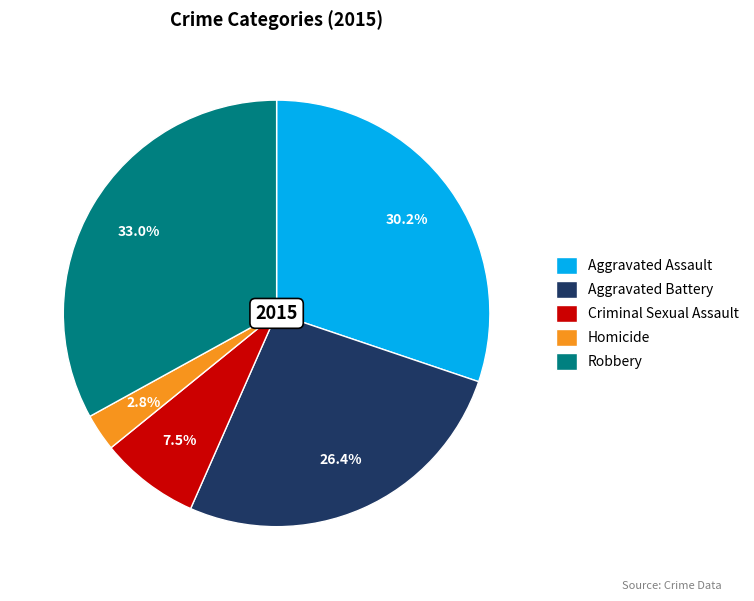

How much of the chart is everything except Aggravated Battery?

73.6%